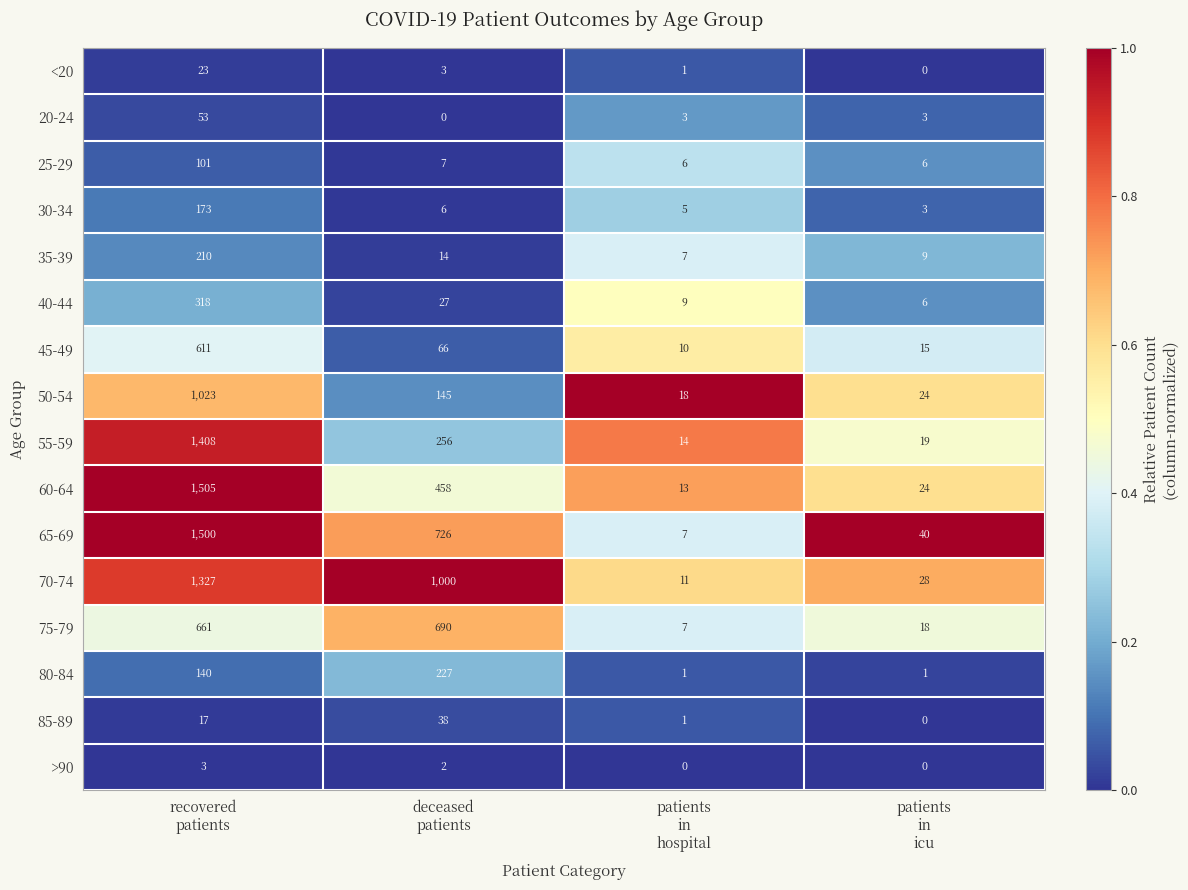

List the series in order of their peak value, highest first.

60-64, 65-69, 55-59, 70-74, 50-54, 75-79, 45-49, 40-44, 80-84, 35-39, 30-34, 25-29, 20-24, 85-89, <20, >90